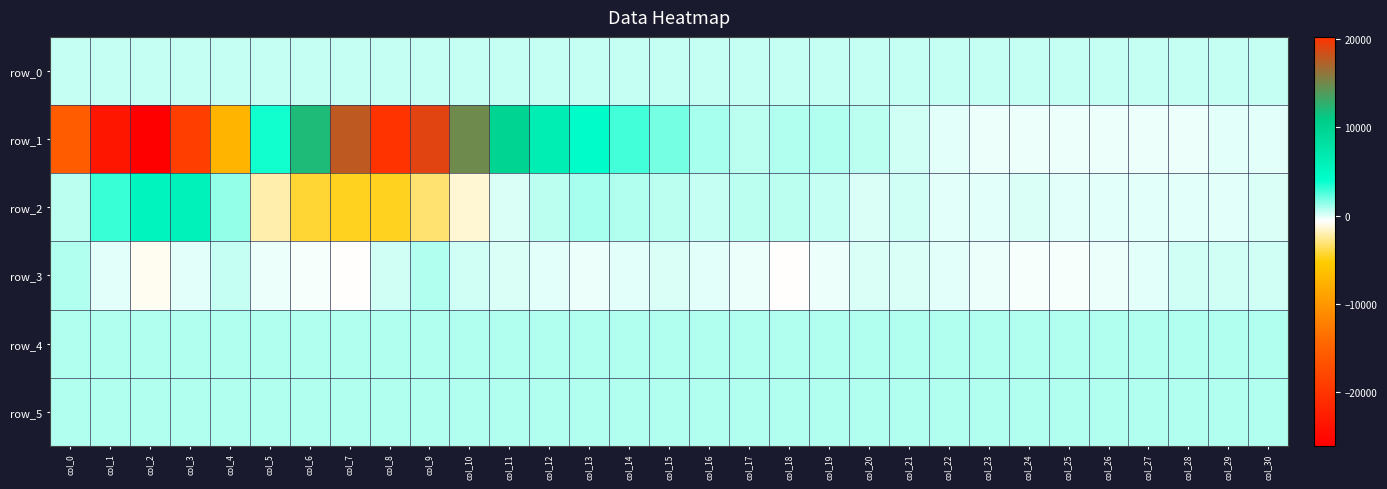

At which label does row_5 reach its peak?

col_0